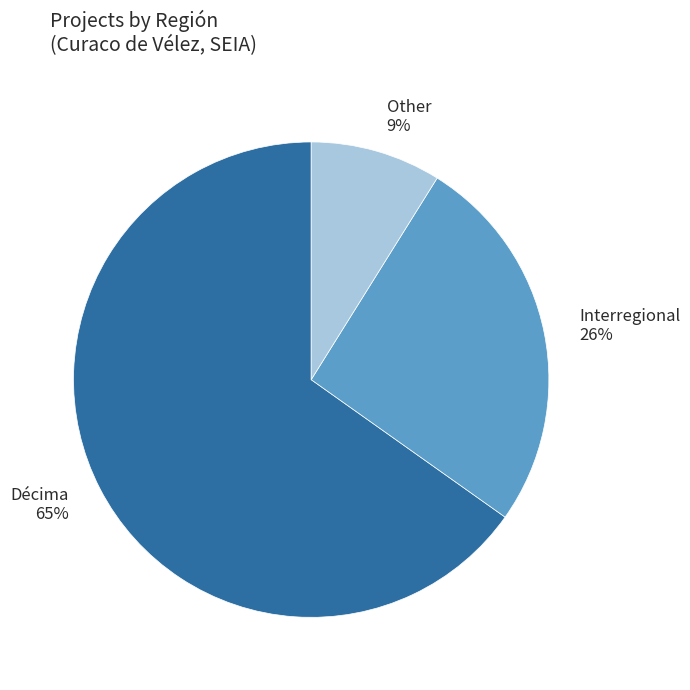

To the nearest percent, what is the difference between the largest and smallest slice percentages?

56%